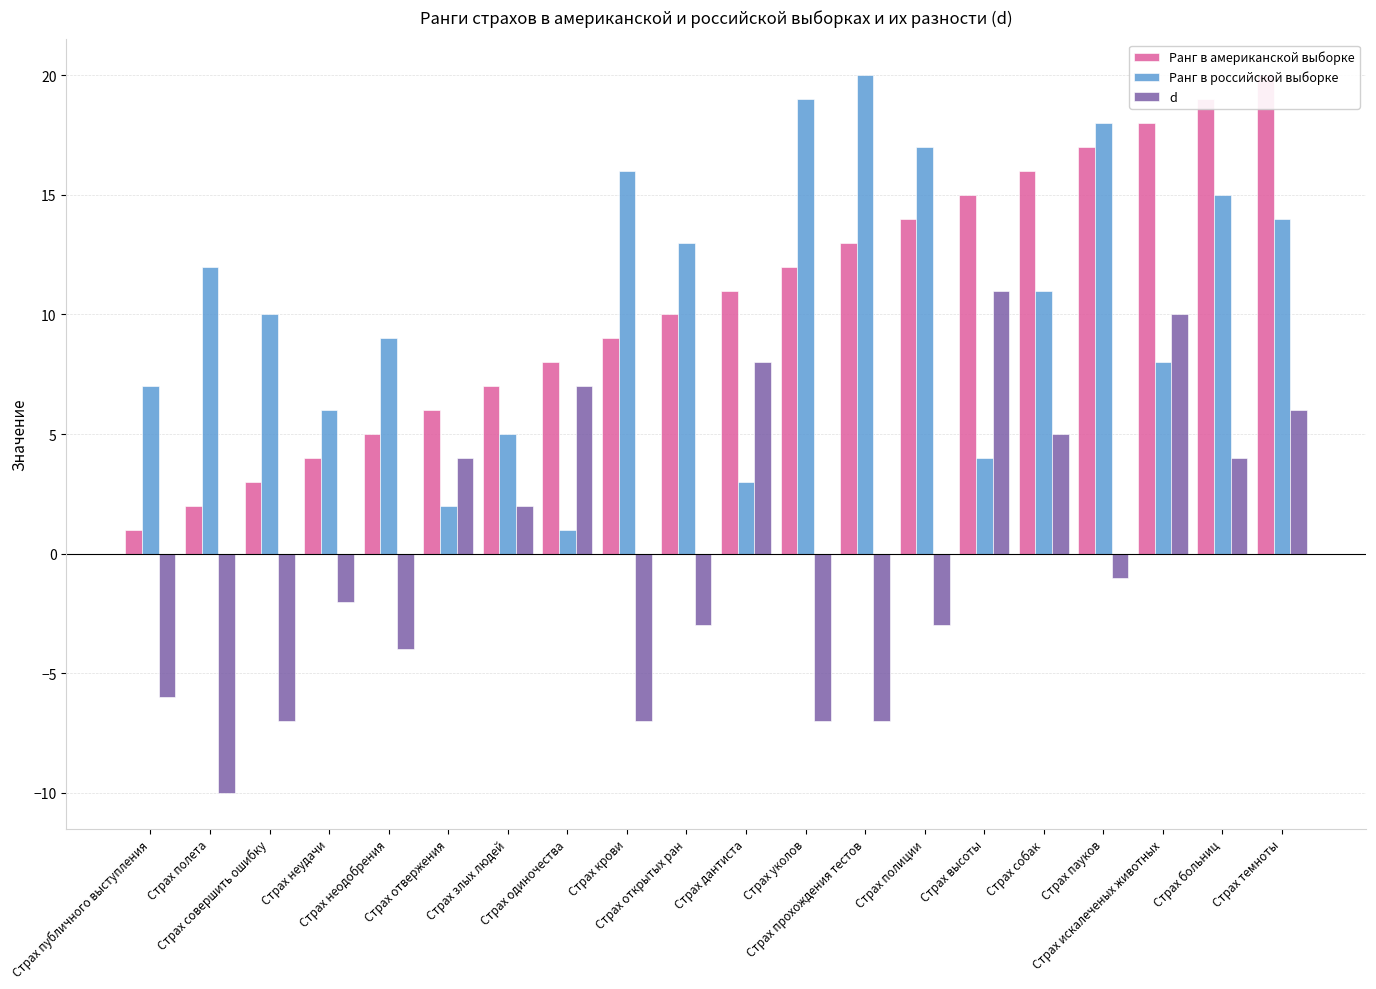

The value of d at Страх публичного выступления is -6. True or false?

True